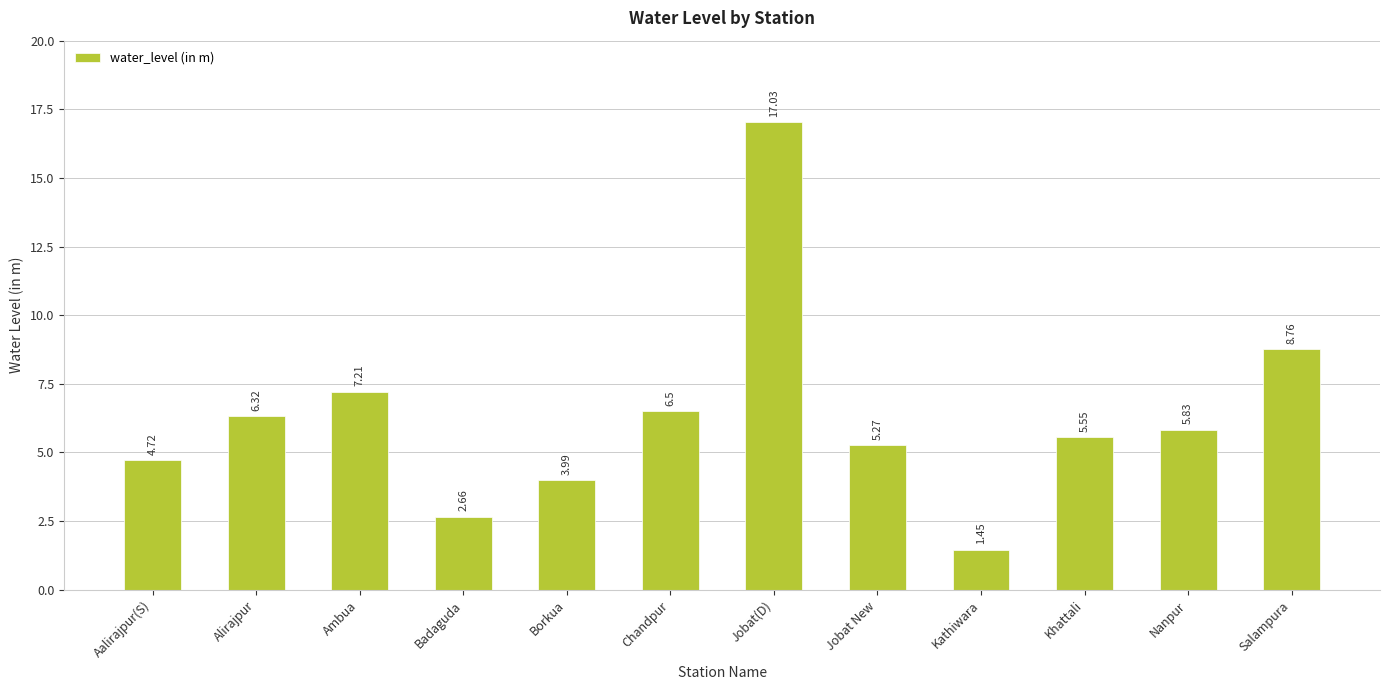

Which label corresponds to the largest value in the chart?

Jobat(D)